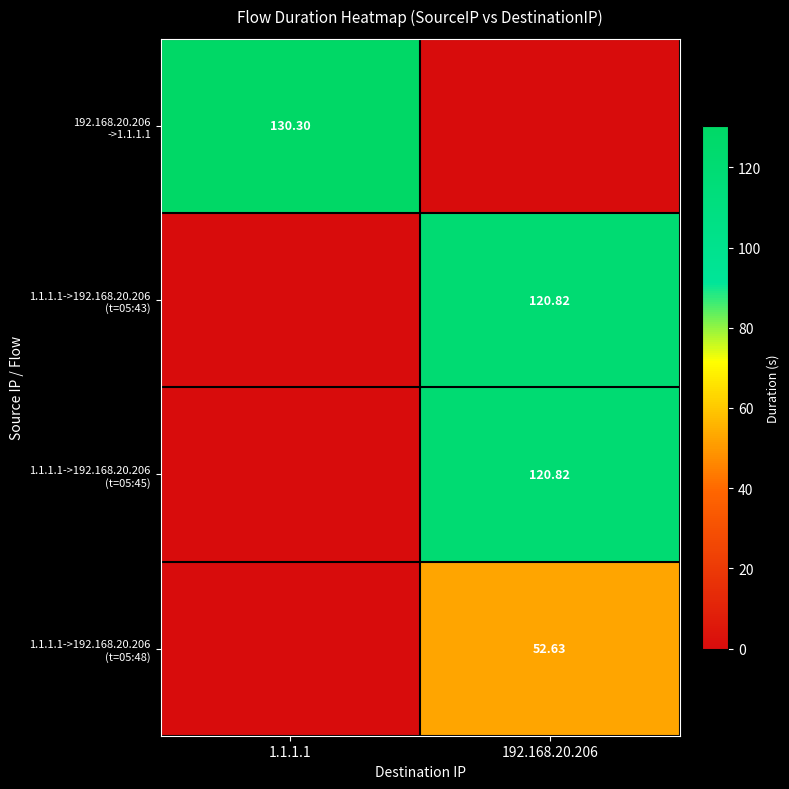

At which label does 1.1.1.1->192.168.20.206 (t=05:48) first exceed 52?

192.168.20.206